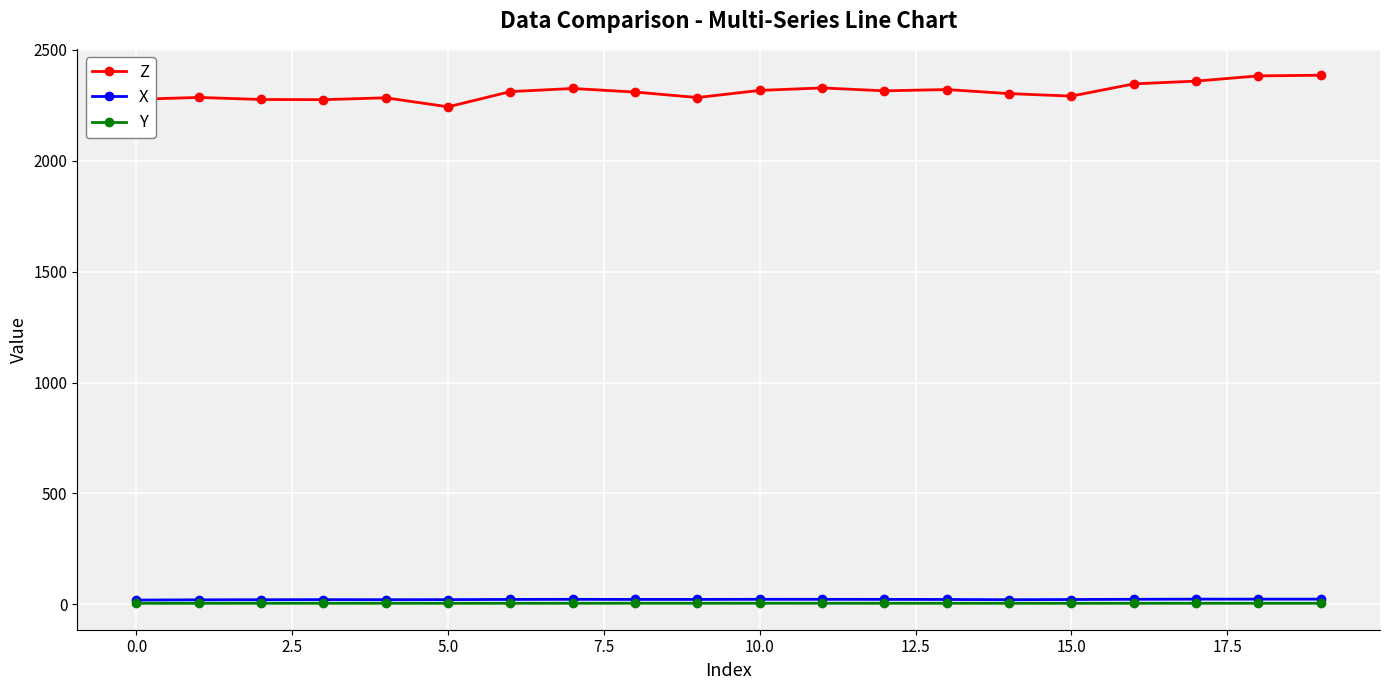

What is the greatest value displayed?

2385.4